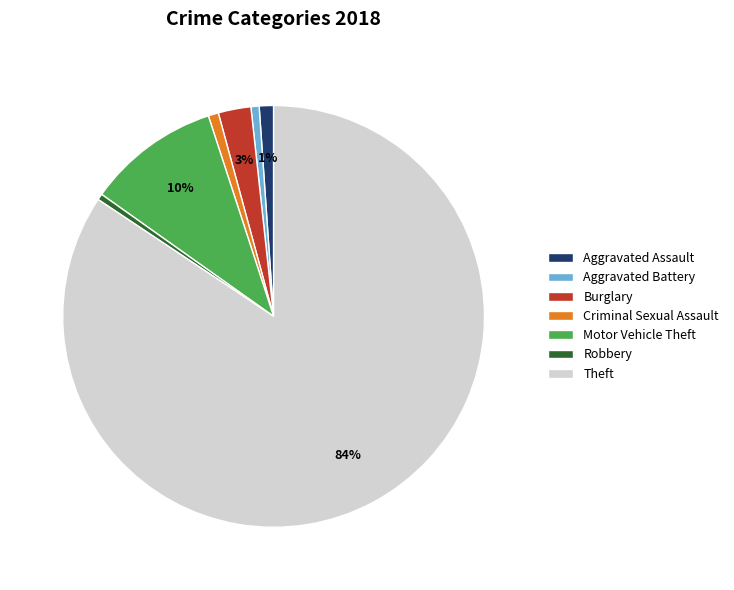

Which category has the biggest portion of the pie?

Theft